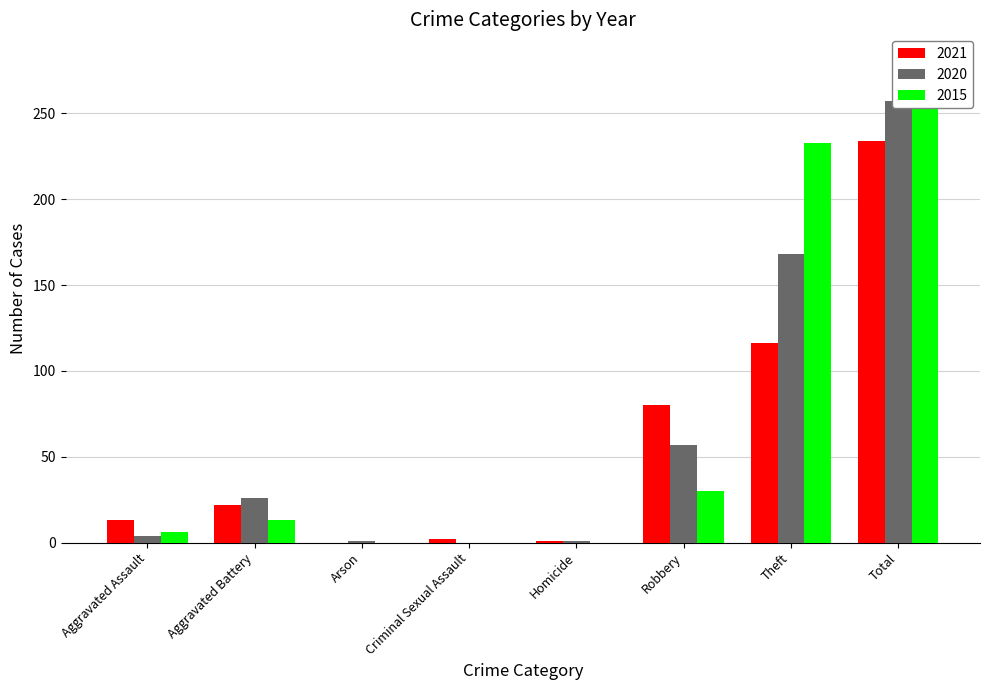

Reading left to right, what are all the values shown in this chart?

2021: 13	22	0	2	1	80	116	234
2020: 4	26	1	0	1	57	168	257
2015: 6	13	0	0	0	30	233	282